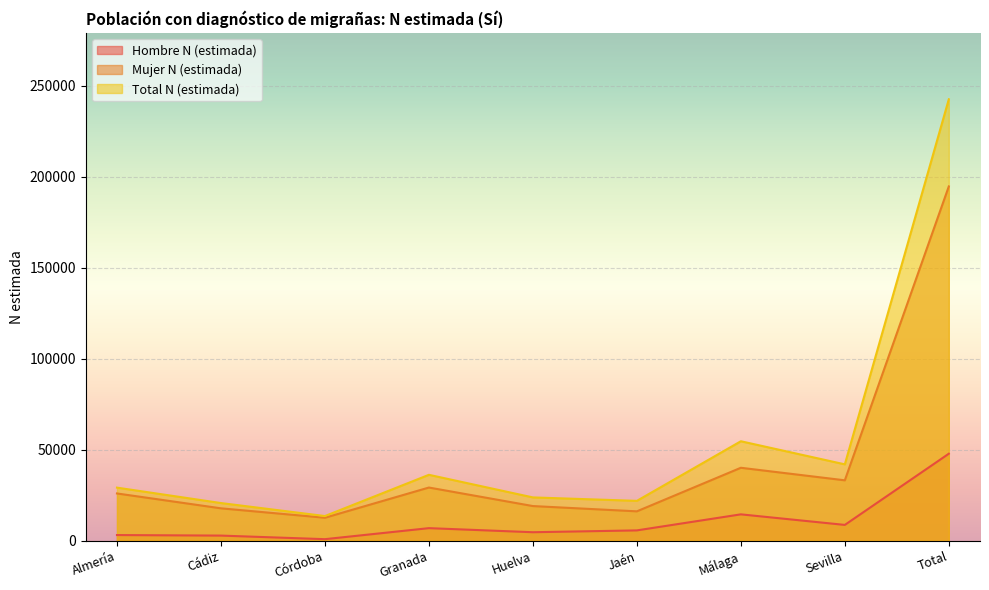

Where does the Hombre N (estimada) series first go above 5759?

Granada